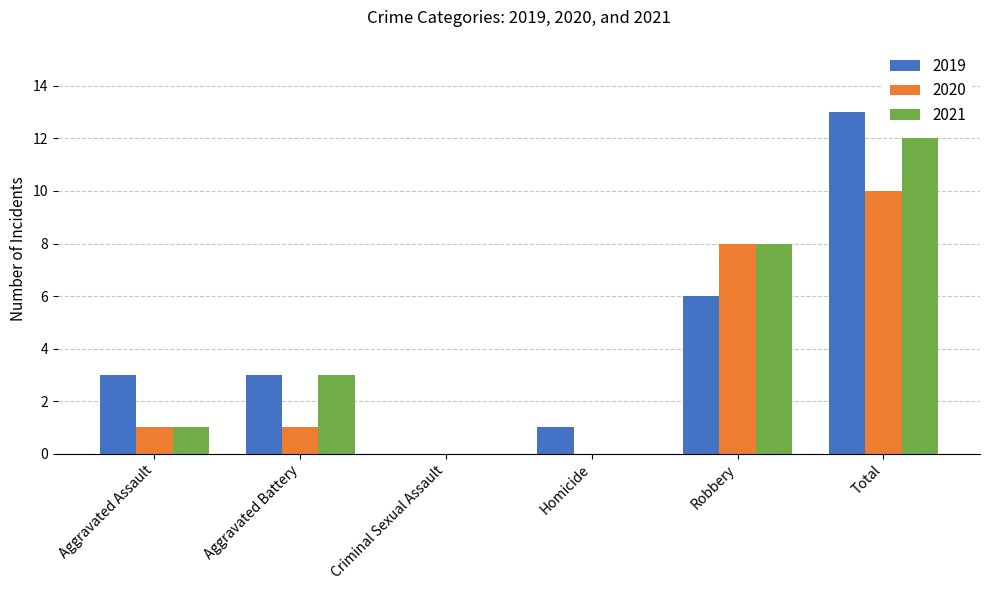

What is the maximum value for 2019?

13